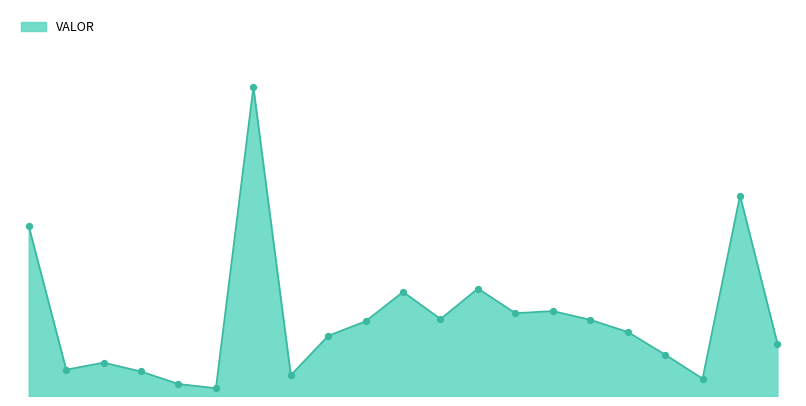

What is the change in value from 1 to 18?

-3641.8